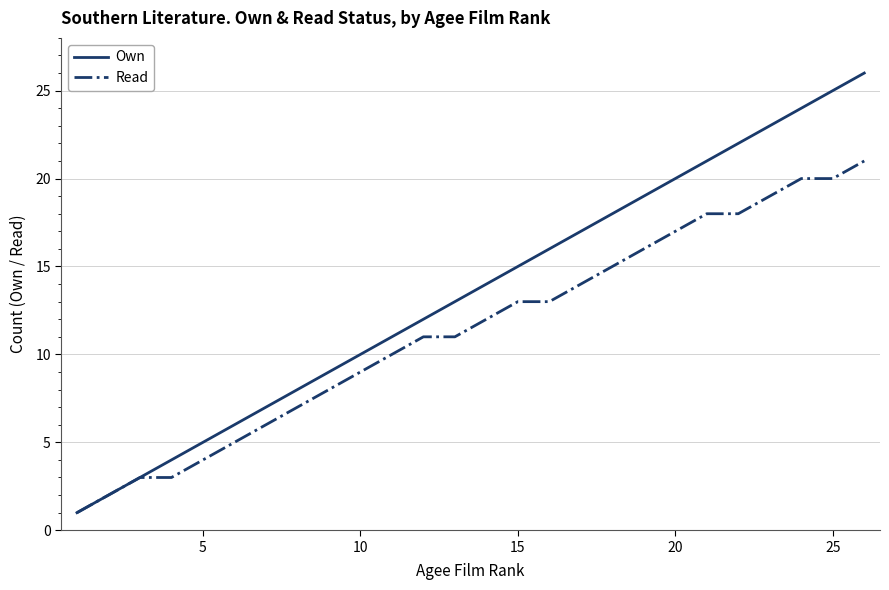

True or false: Own has more than 1 points higher than both neighbors.

False